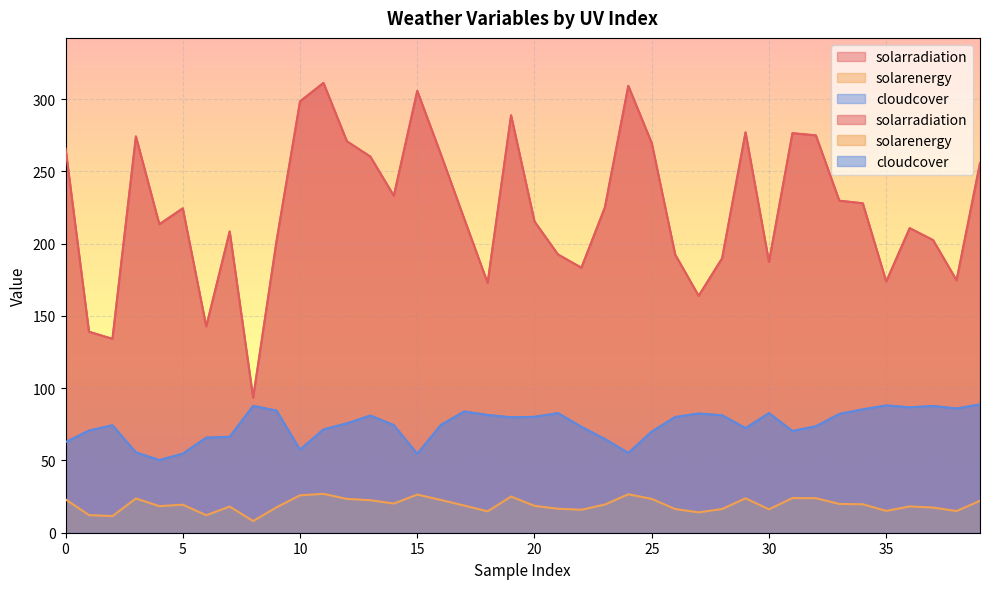

True or false: cloudcover and solarenergy intersect in this chart.

False